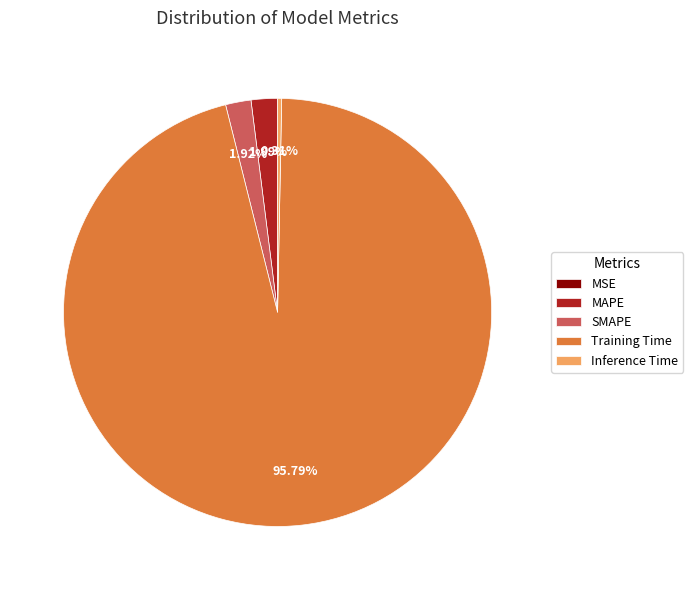

Do Training Time and Inference Time together represent more than half of the pie?

Yes